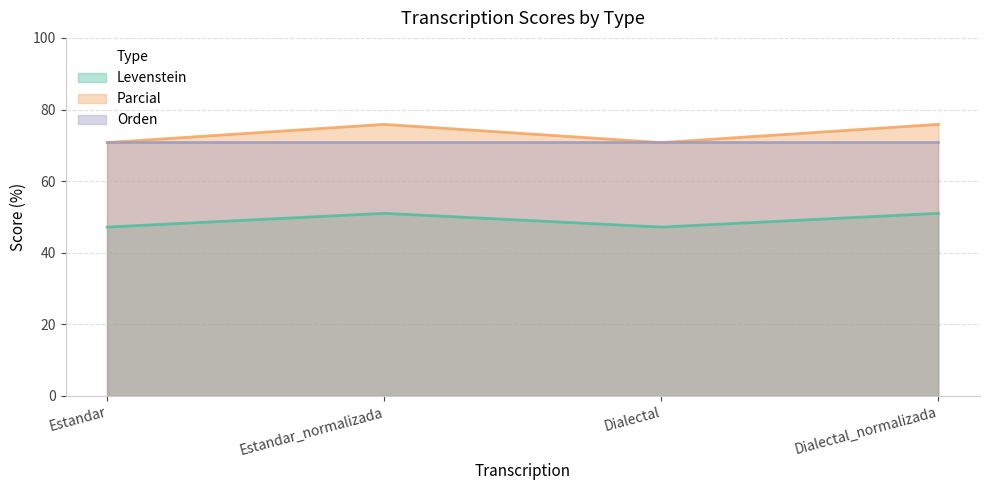

True or false: Parcial has a value of 115.3 at Dialectal.

False